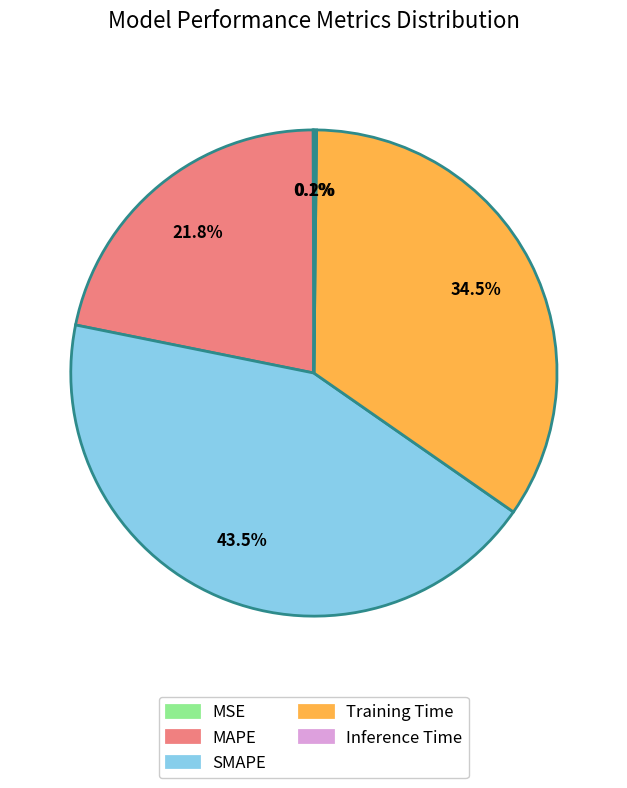

What is the ratio of the value at Training Time to the value at MAPE?

1.6